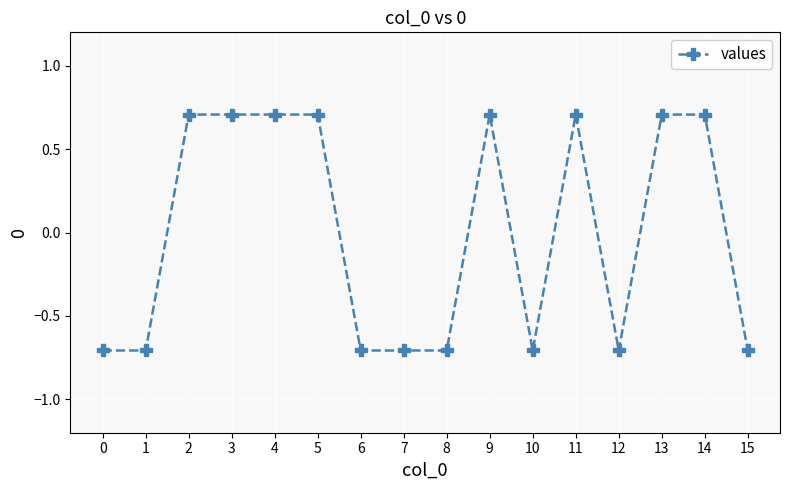

What is the change in value from 5 to 10?

-1.4